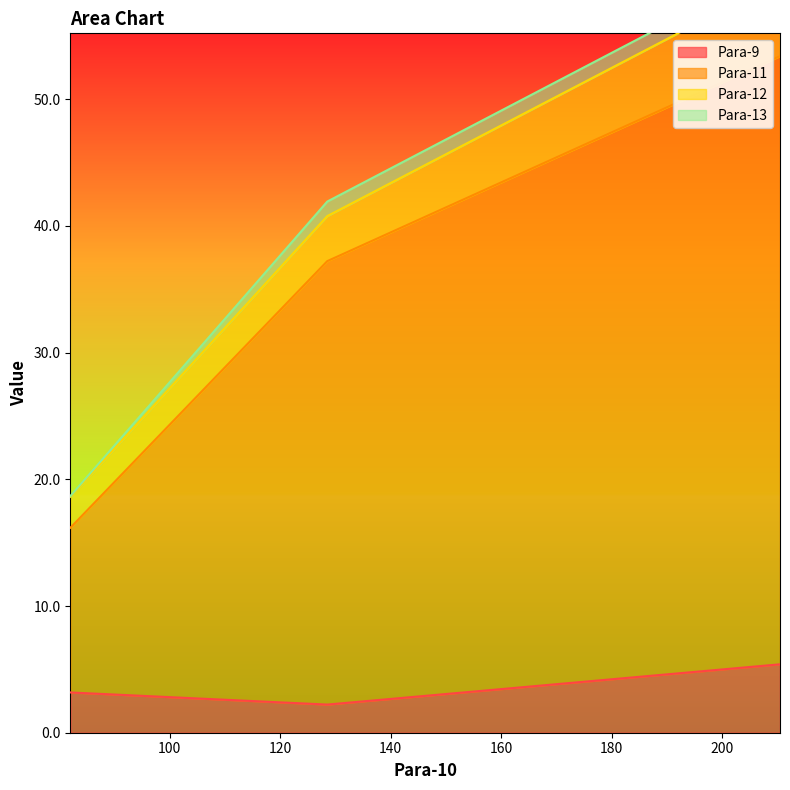

Is it true that Para-9 equals 0.8 at 81.989?

False